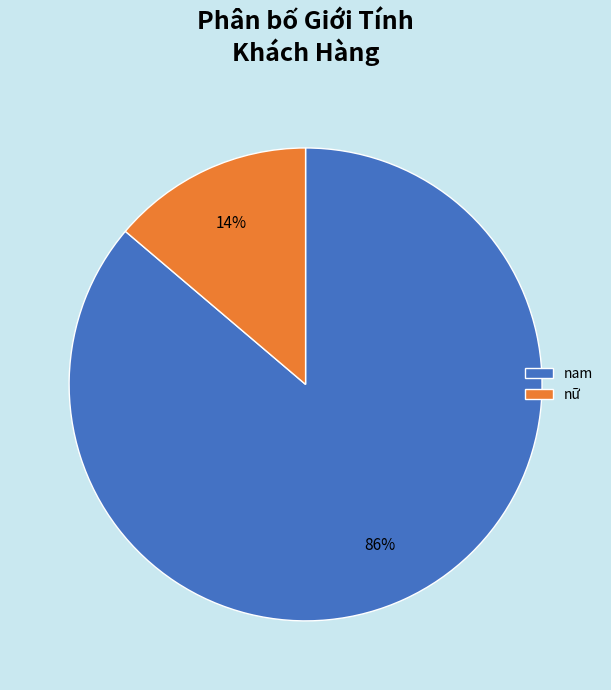

Between nam and nữ, which is larger?

nam